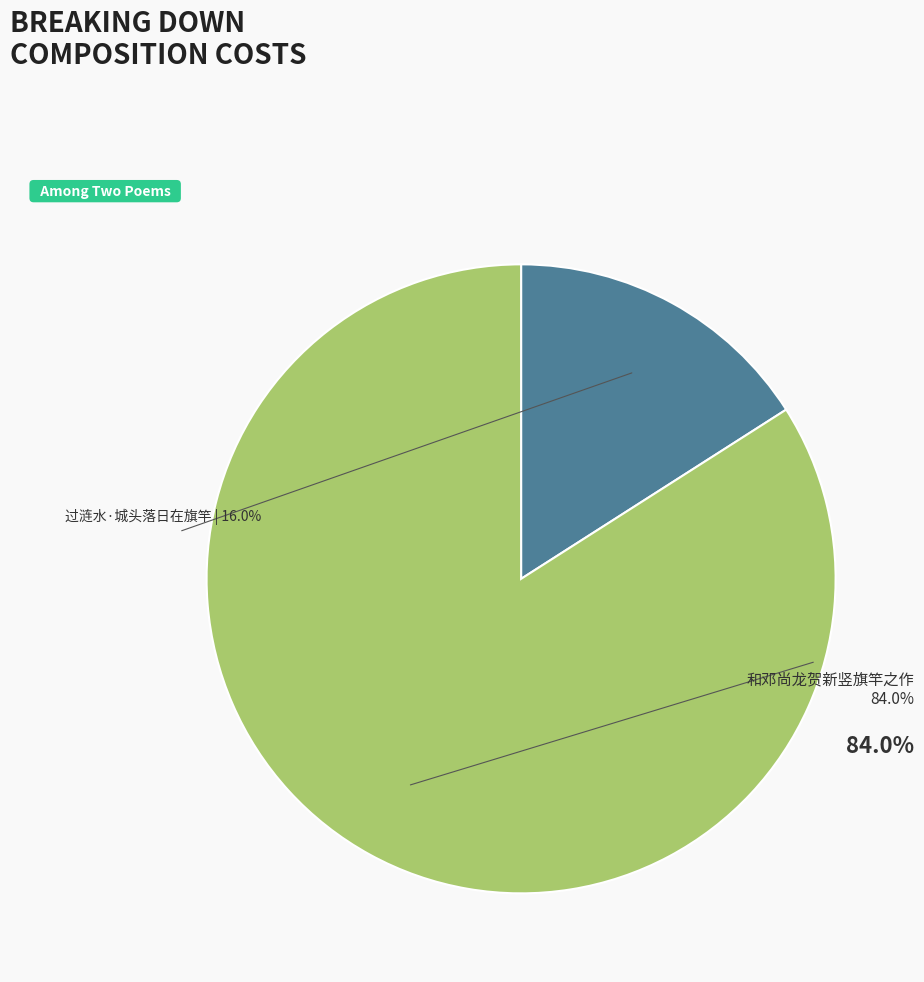

Is there a majority slice in this chart?

Yes